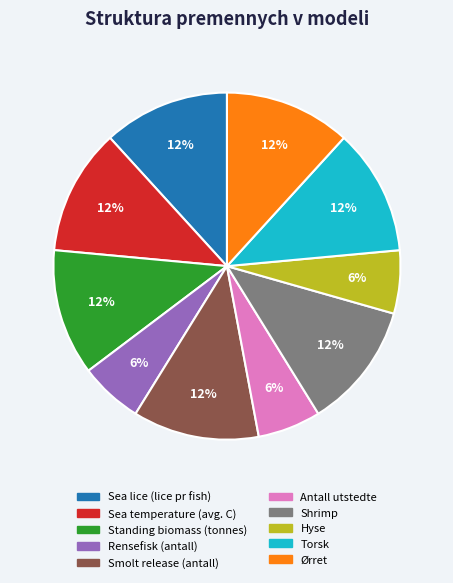

True or false: Shrimp accounts for 20% of the total.

False